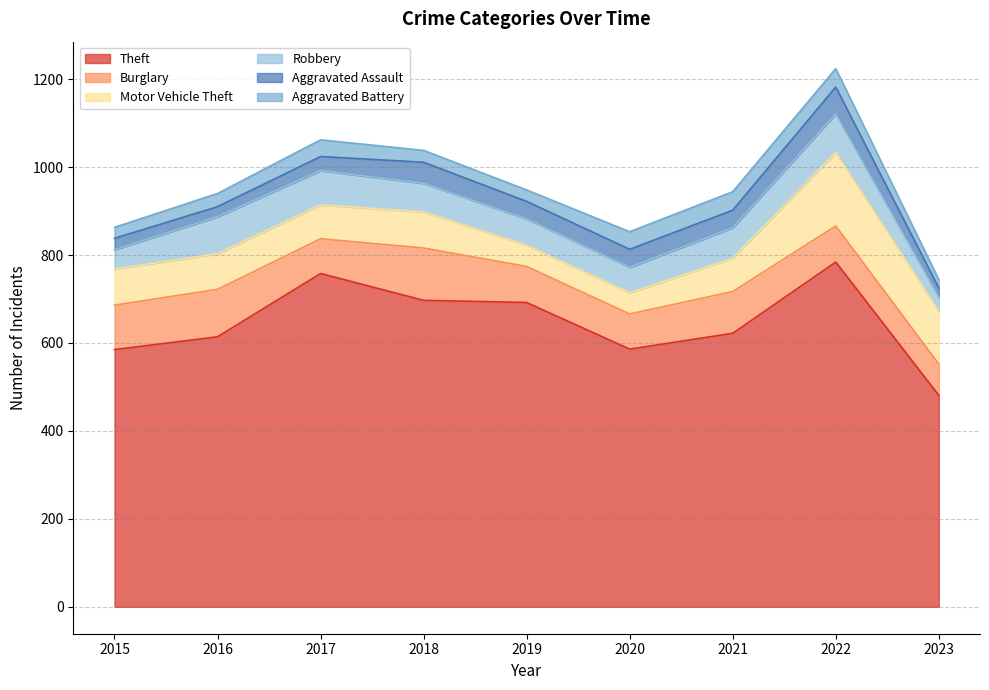

Read the Theft value at 2023, to the nearest 50.

500